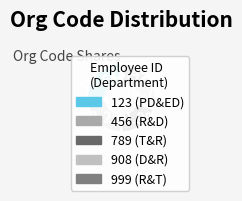

The 789 slice represents 11% of the pie. True or false?

False